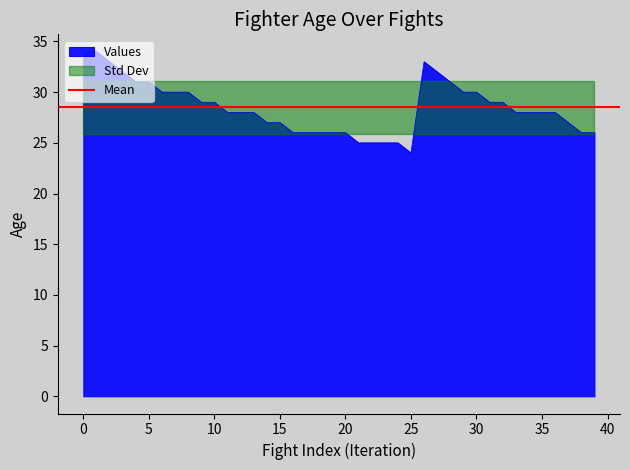

What is the ratio of the value at 15 to the value at 35?

1.0